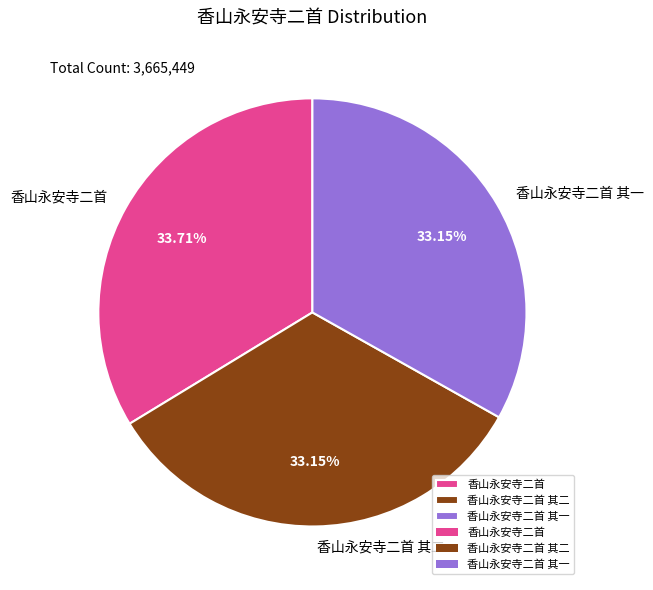

How many segments does this pie chart have?

3